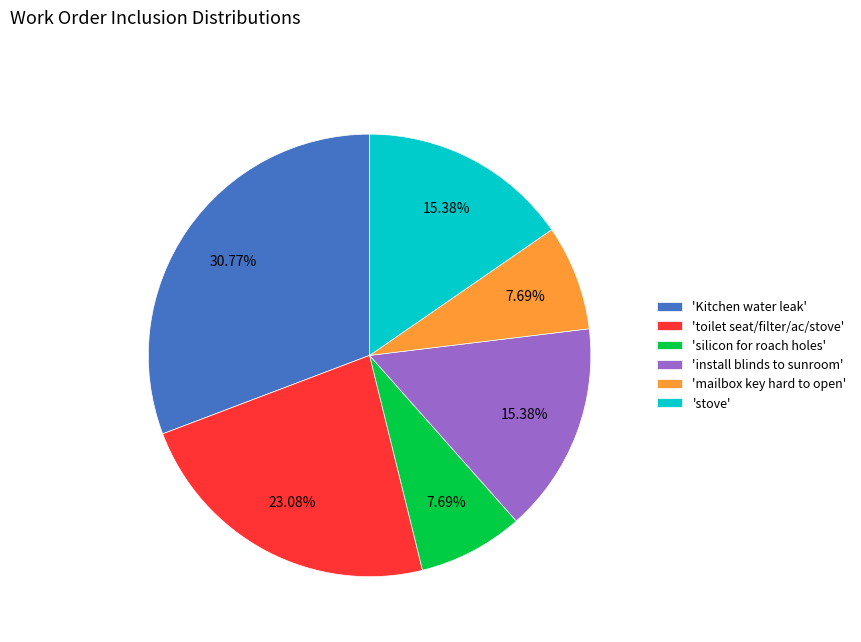

Is there a majority slice in this chart?

No